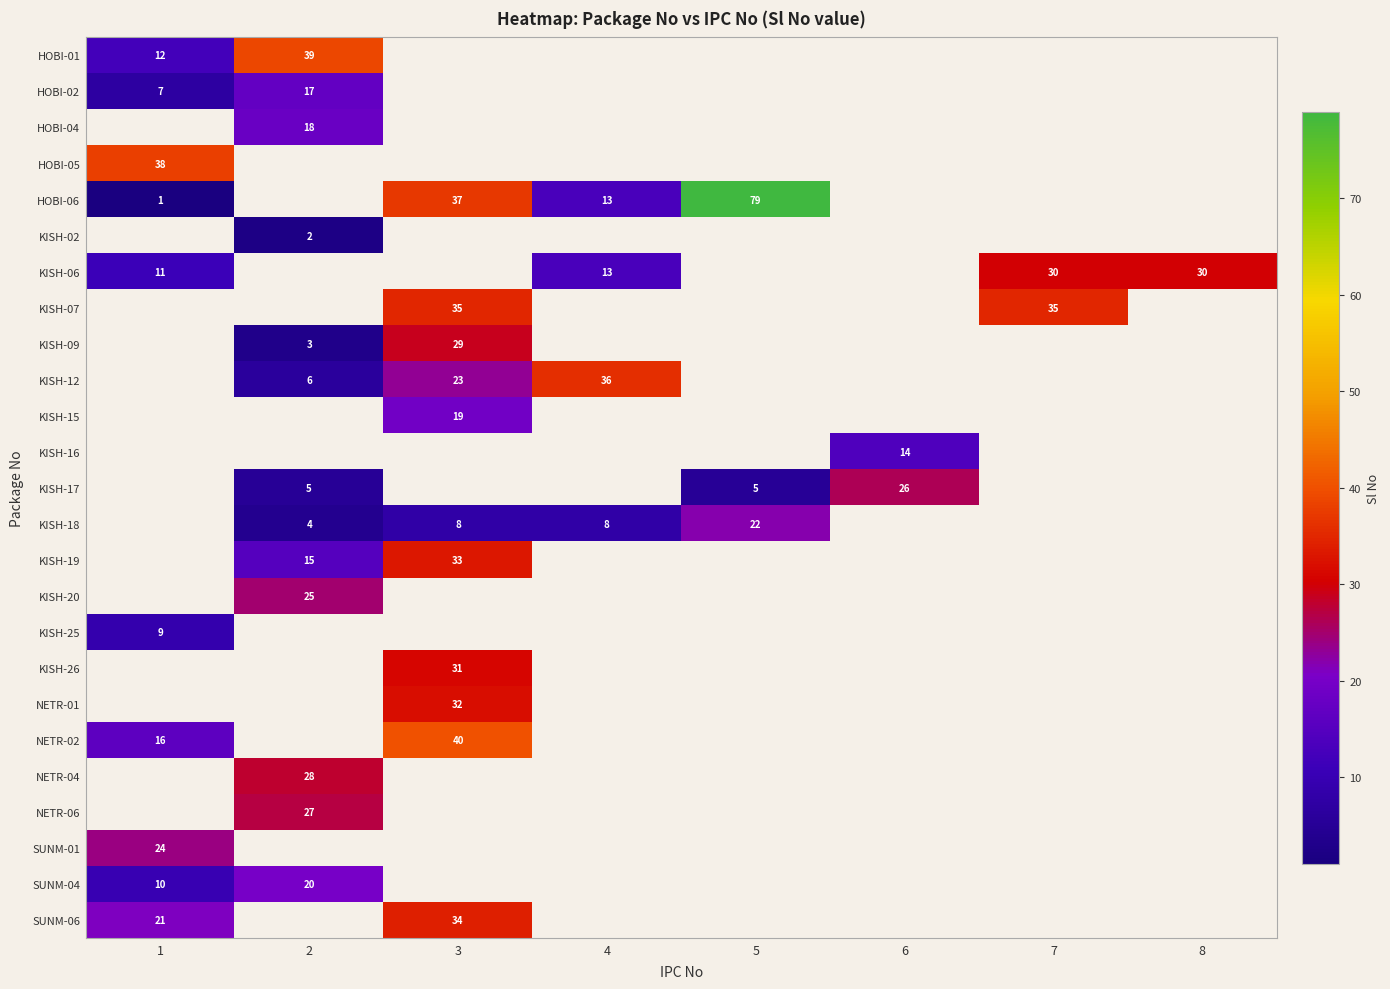

The NETR-04 series shows 28 at 2. True or false?

True